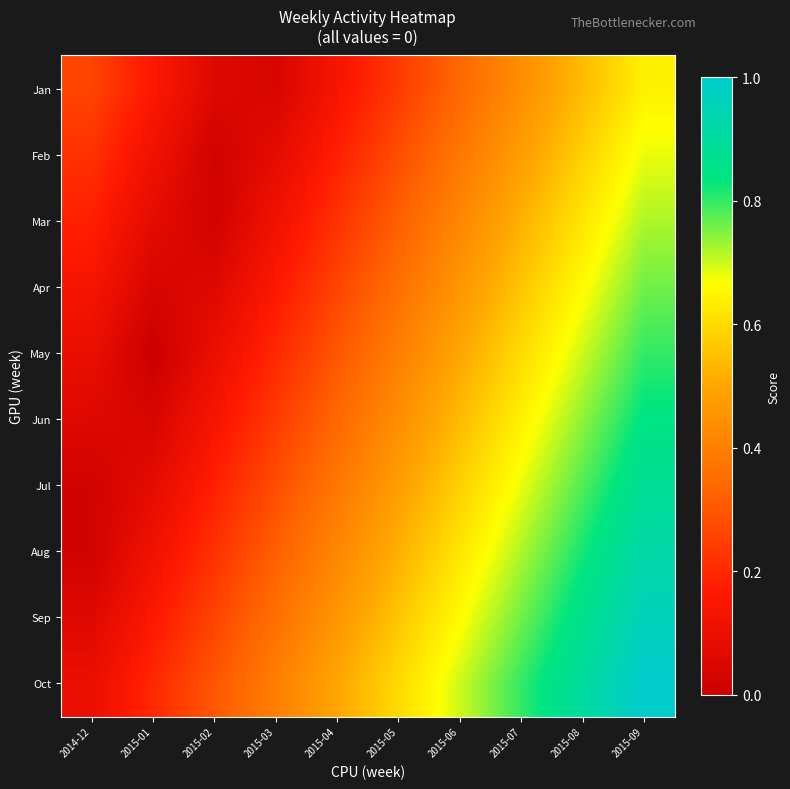

Between 2014-12 and 2015-03, which is larger?

2014-12